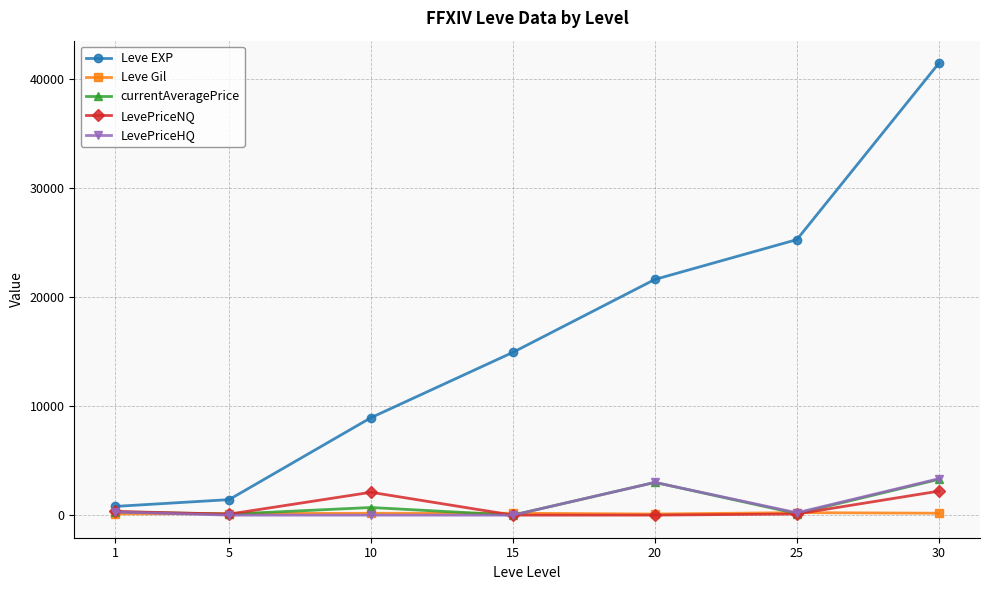

Where is the first local maximum for currentAveragePrice?

10